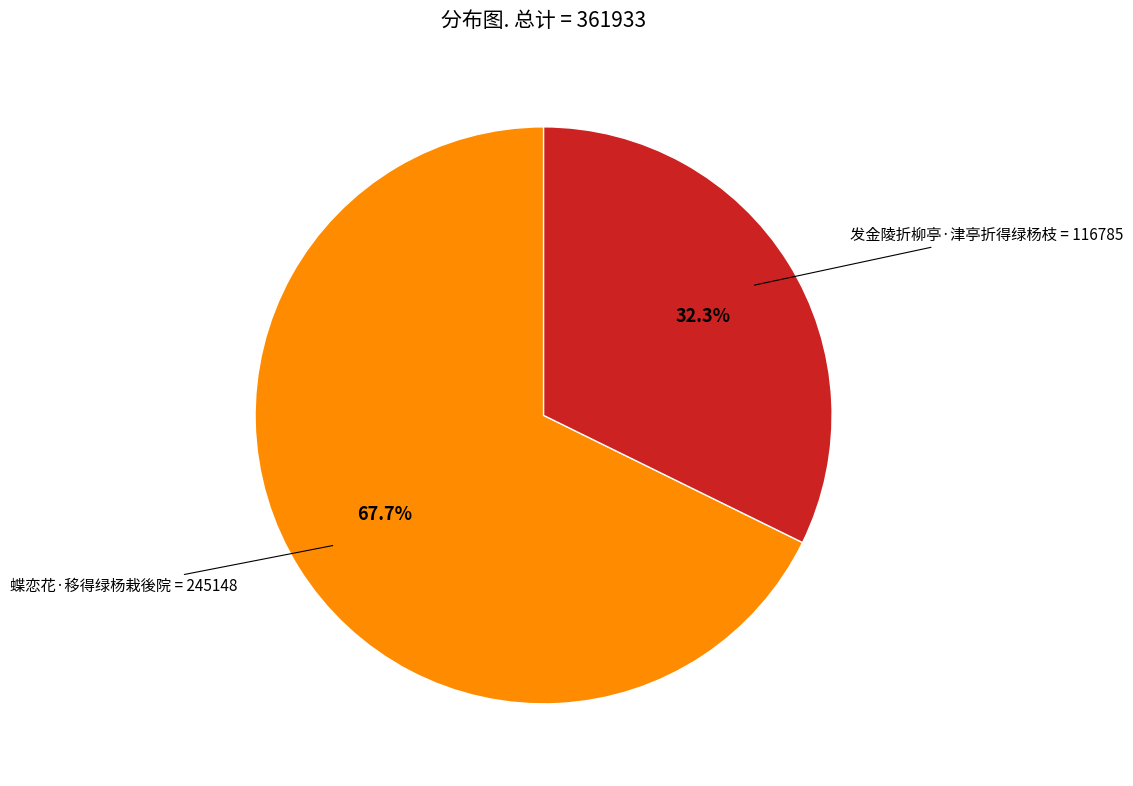

What is the smallest slice in the pie chart?

发金陵折柳亭·津亭折得绿杨枝